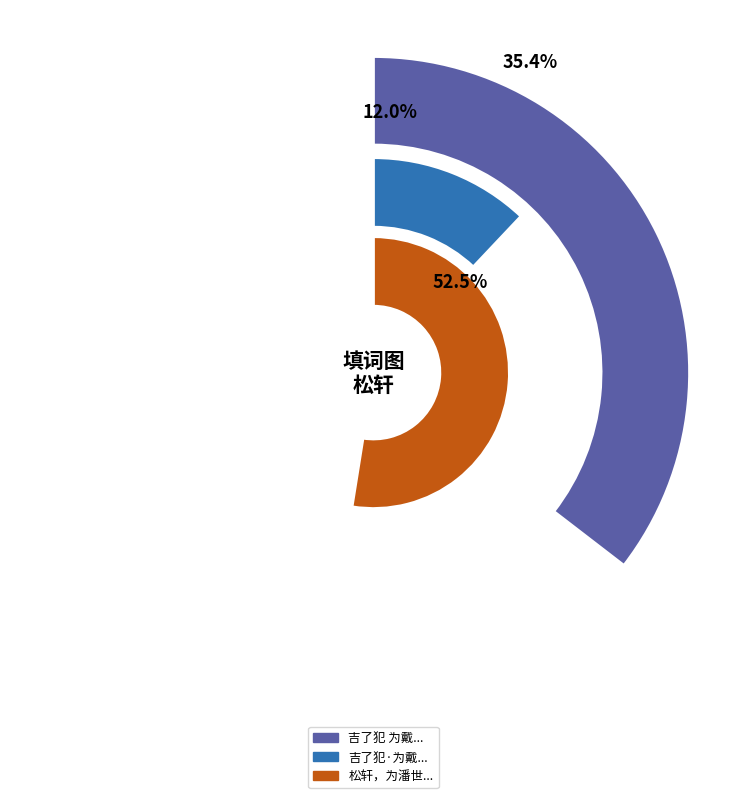

What percentage is the 松轩，为潘世谷追题其祖忠烈公卷 slice, to the nearest percent?

53%